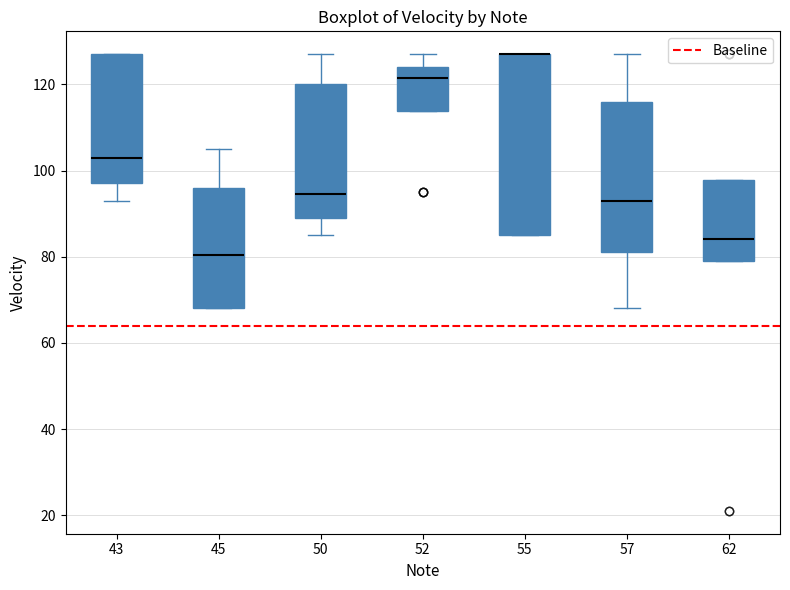

Reading left to right, read every box against the y-axis: the position of its median line, the range the box covers, and the ends of its whiskers. The values are not printed on the chart, so give them approximately, as read against the axis.

43: median 104, box 98 to 128, whiskers 94 to 128
45: median 80, box 68 to 96, whiskers 68 to 106
50: median 94, box 90 to 120, whiskers 86 to 128
52: median 122, box 114 to 124, whiskers 114 to 128
55: median 128 (drawn on the box's upper edge), box 86 to 128, whiskers 86 to 128
57: median 94, box 82 to 116, whiskers 68 to 128
62: median 84, box 80 to 98, whiskers 80 to 98